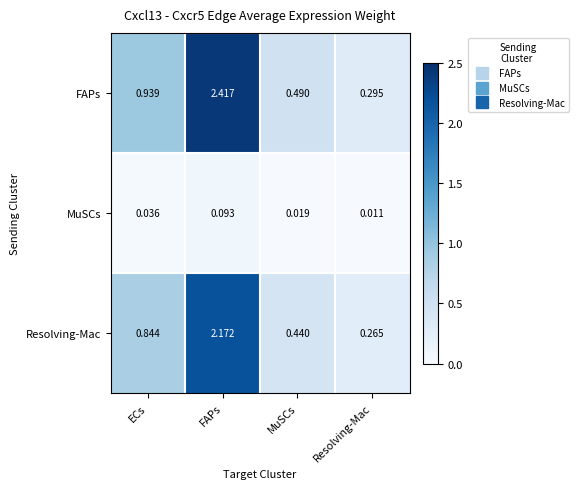

What is the total value across all series at ECs?

1.8